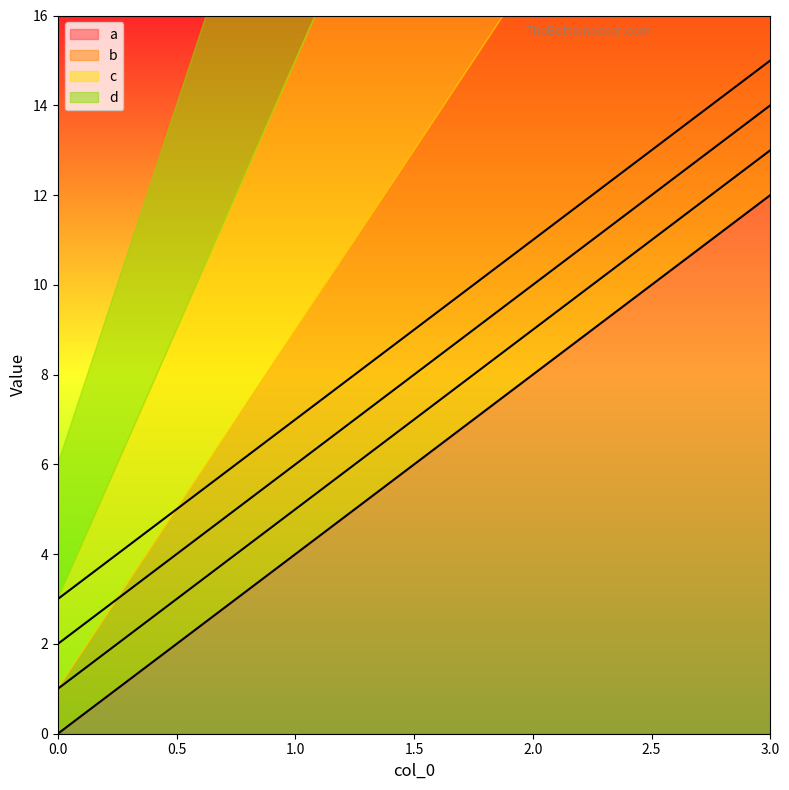

True or false: c has a value of 1 at 0.

False